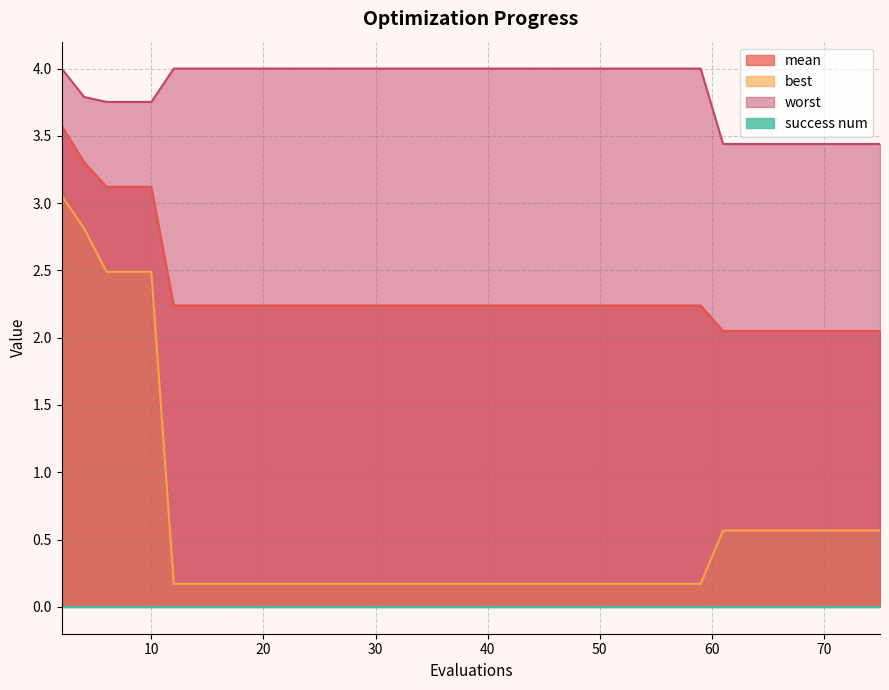

True or false: mean and worst cross at least once.

False